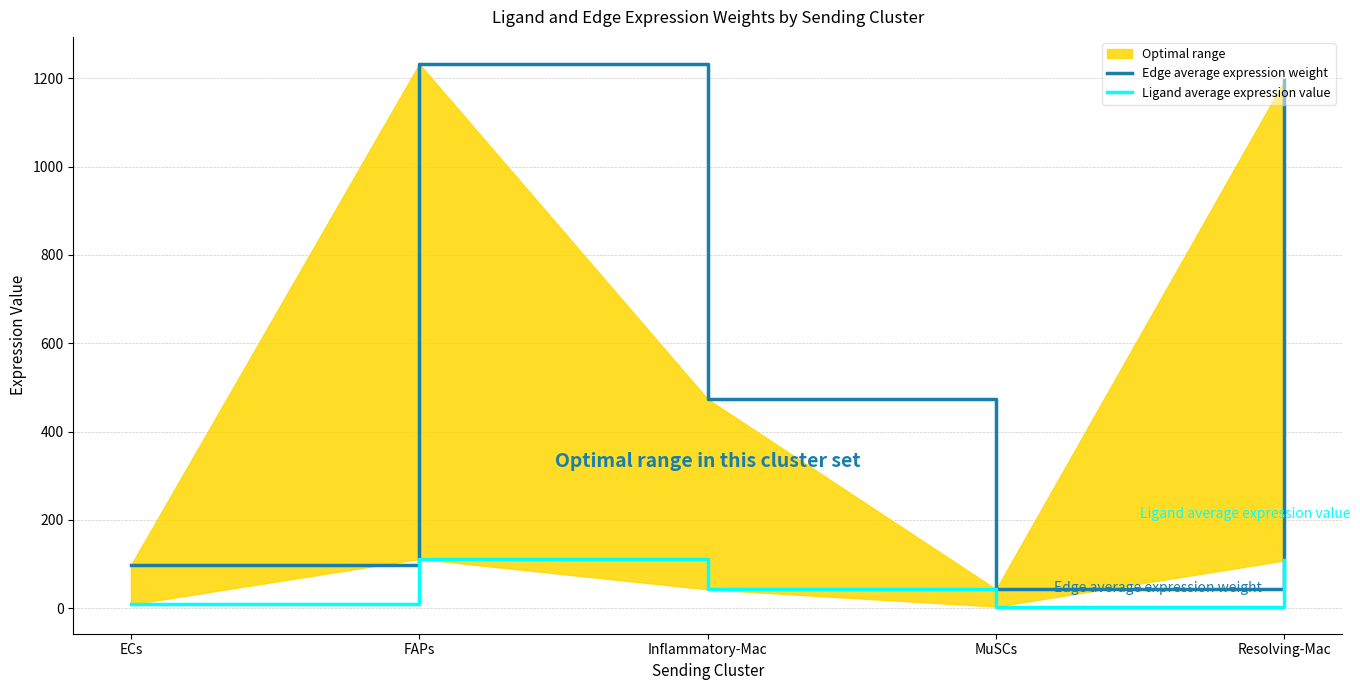

What position from the right is FAPs?

4